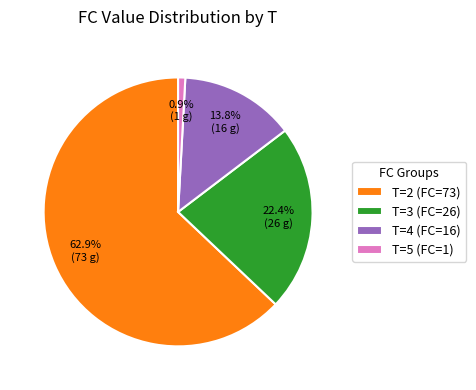

Which slice is the smallest?

T=5 (FC=1)